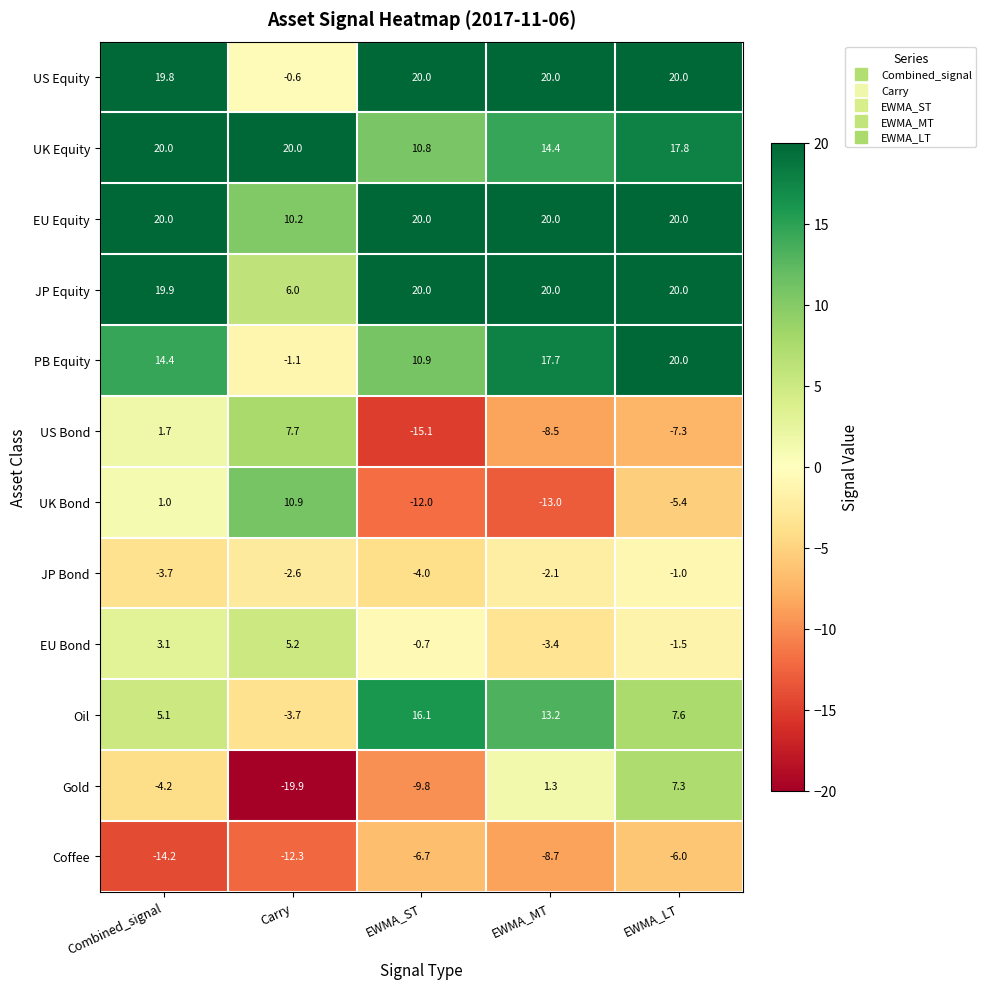

What is the total value across all series at Combined_signal?

82.9